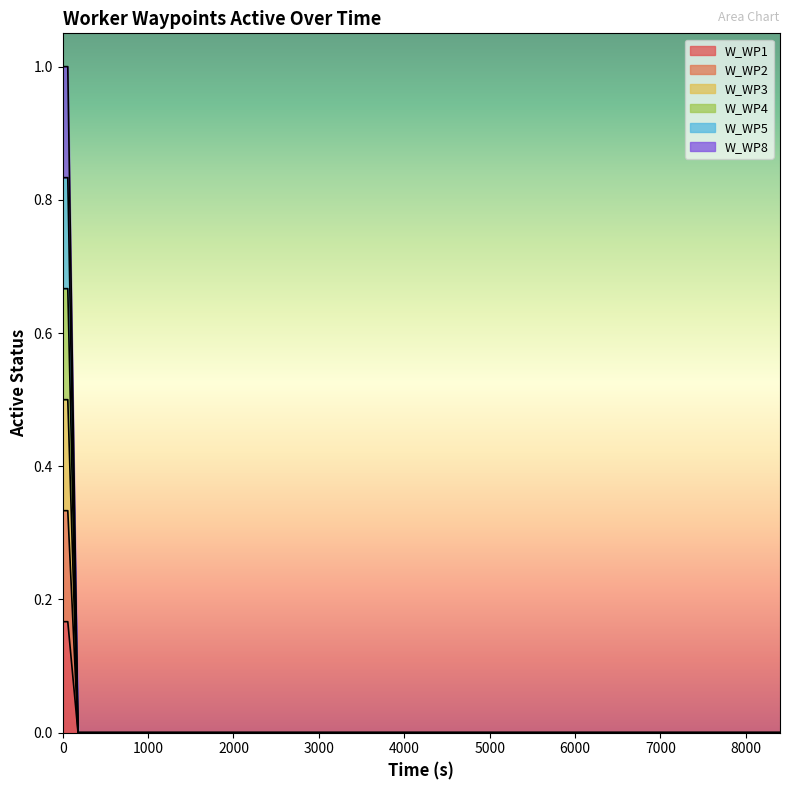

Does the chart display data point markers on the line(s)?

No